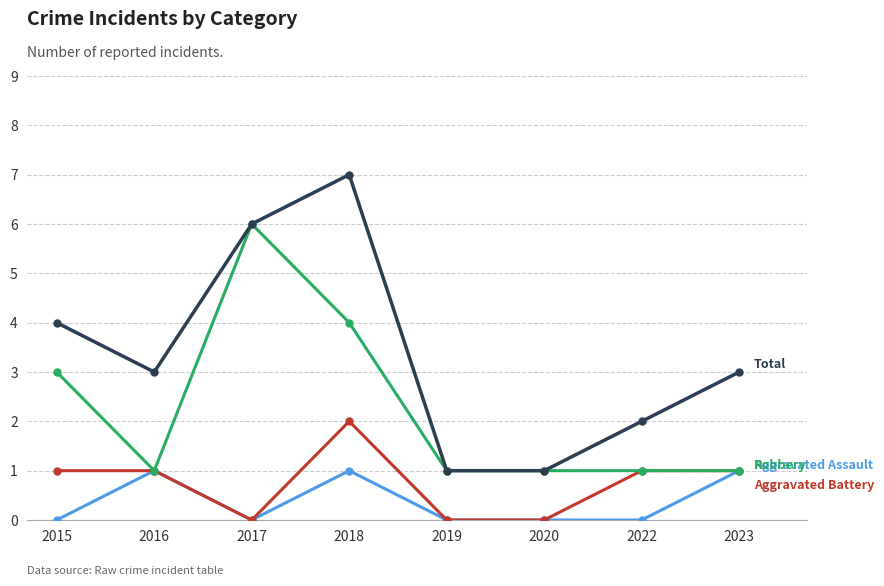

What is the difference between the highest and lowest values at 2015?

4